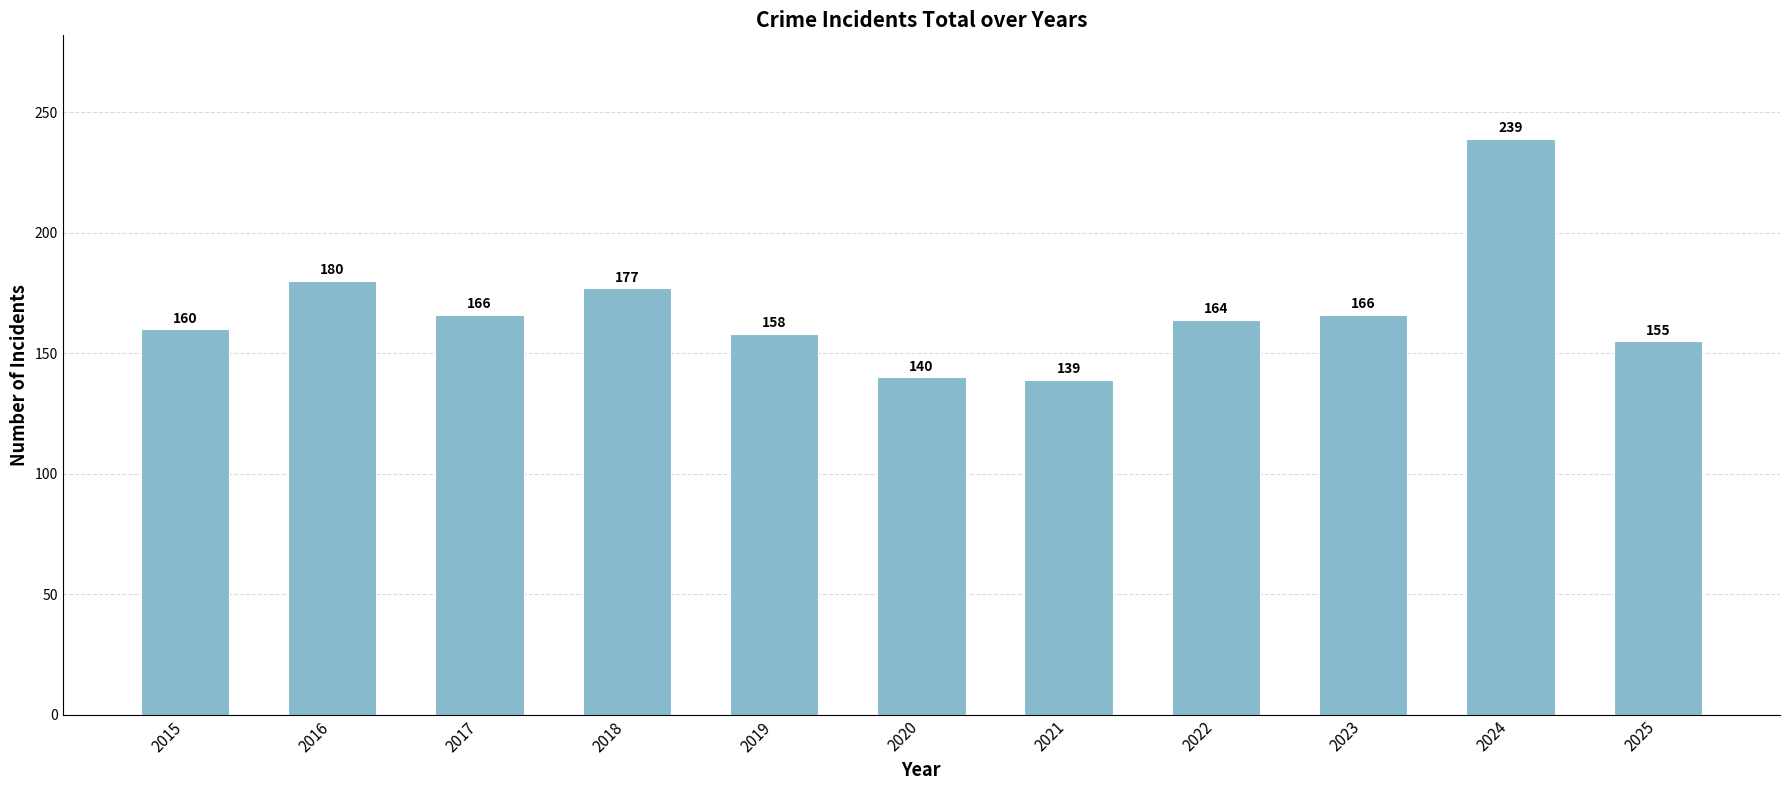

What is the difference between the values at 2024 and 2017?

73